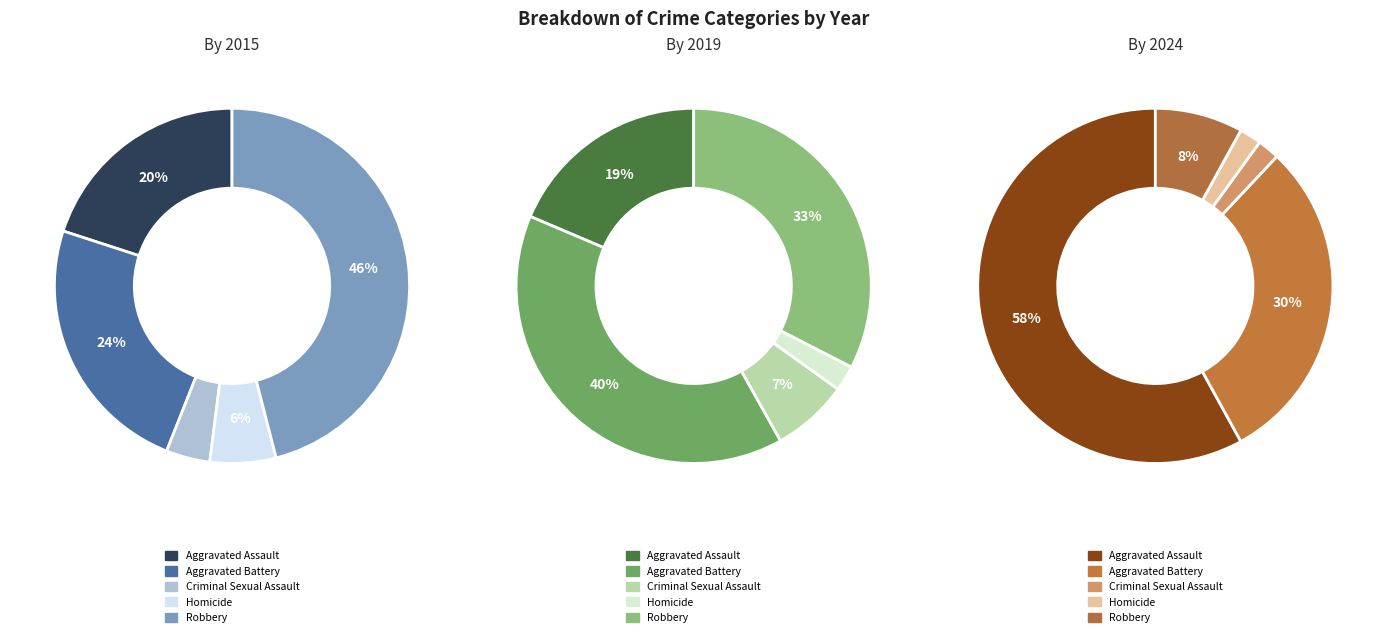

How many segments does this pie chart have?

5